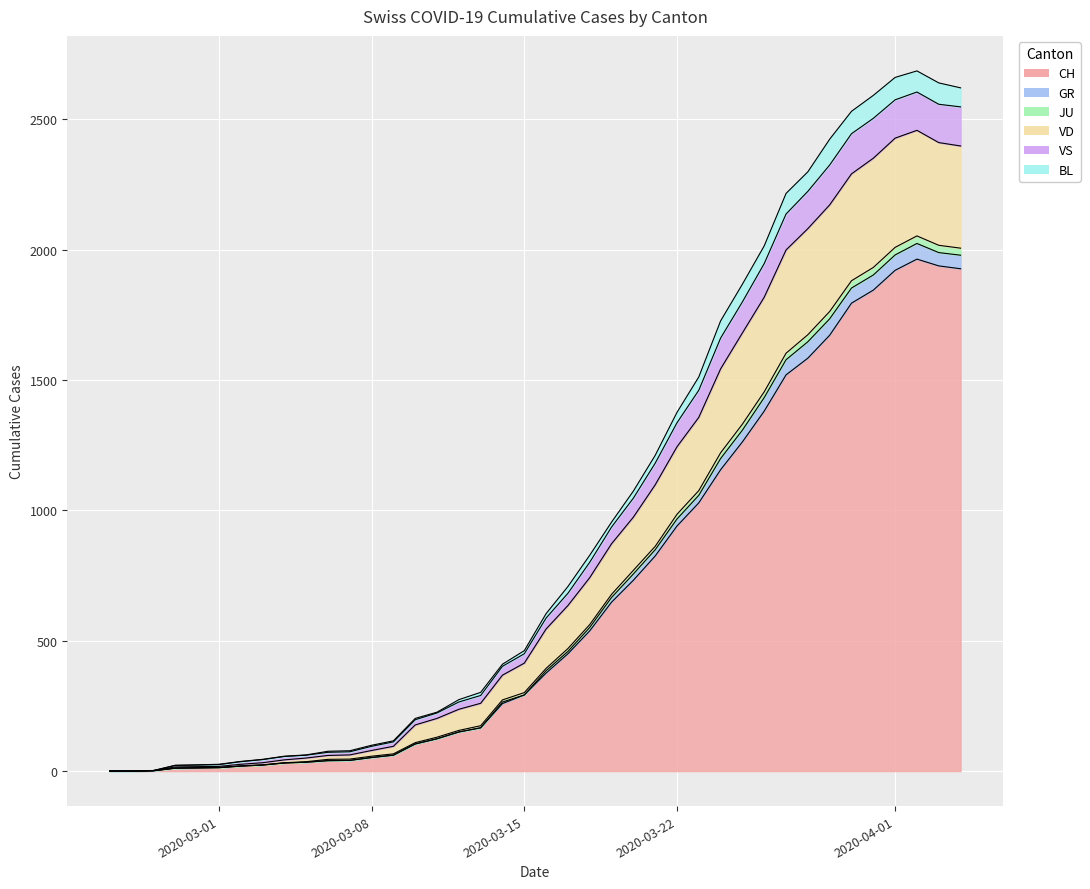

What are all the series names shown in the legend?

CH, GR, JU, VD, VS, BL